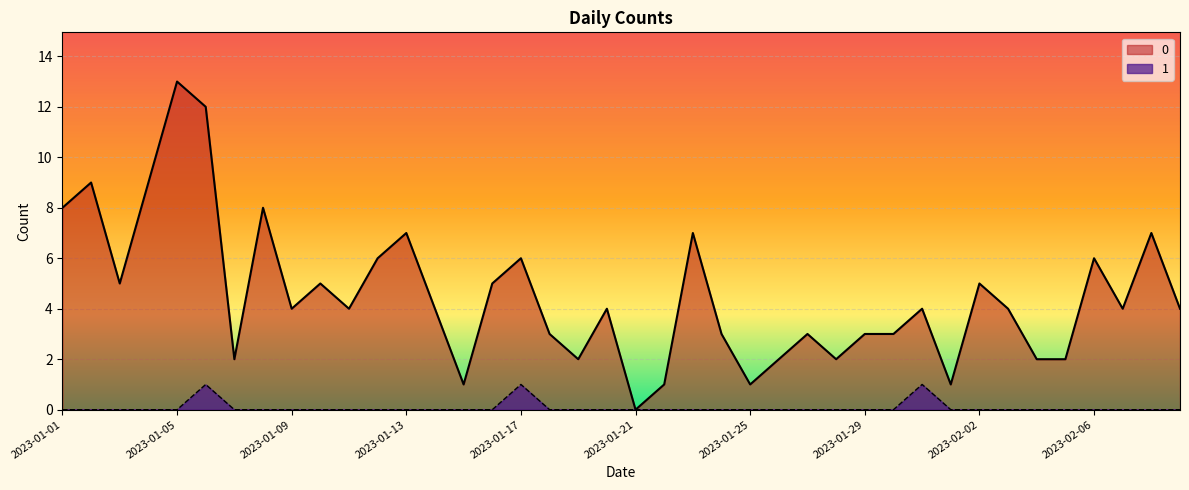

Between 2023-02-04 and 2023-01-14, which is larger?

2023-01-14